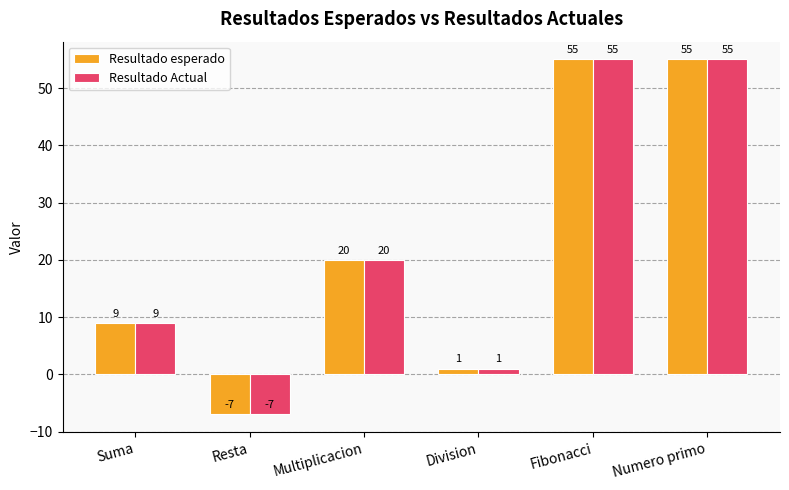

What is the difference between the second highest and second lowest values in the Resultado esperado series?

54